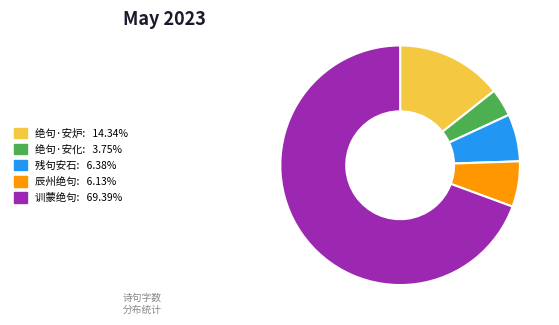

Is there a majority slice in this chart?

Yes